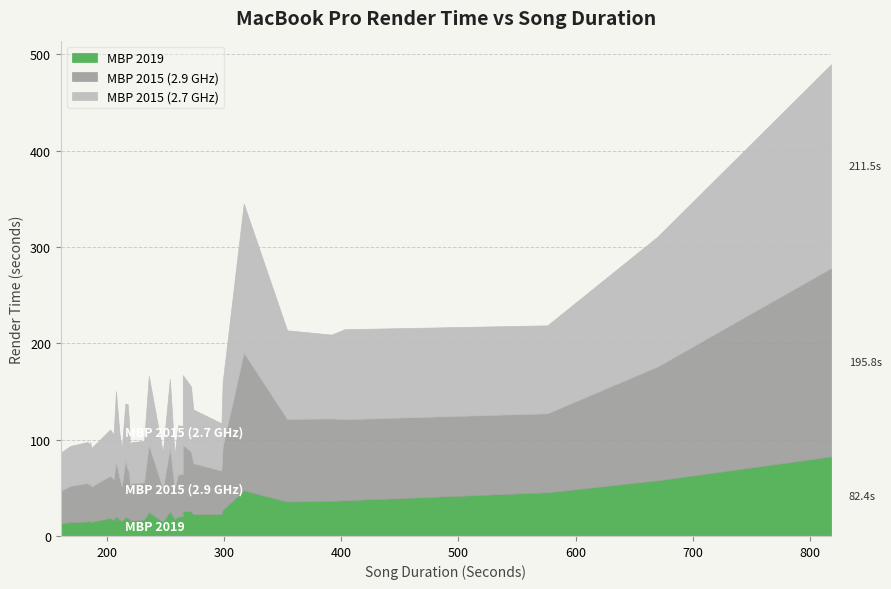

List the series in order of their peak value, lowest first.

MBP_2019, MBP_2015_2_9, MBP_2015_2_7